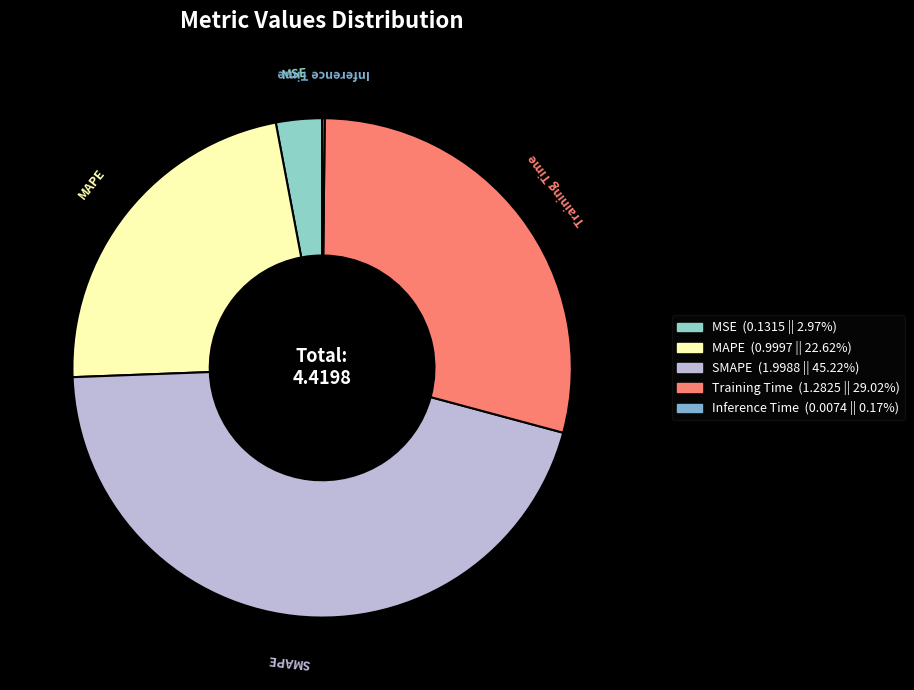

Between Training Time and MAPE, which is larger?

Training Time